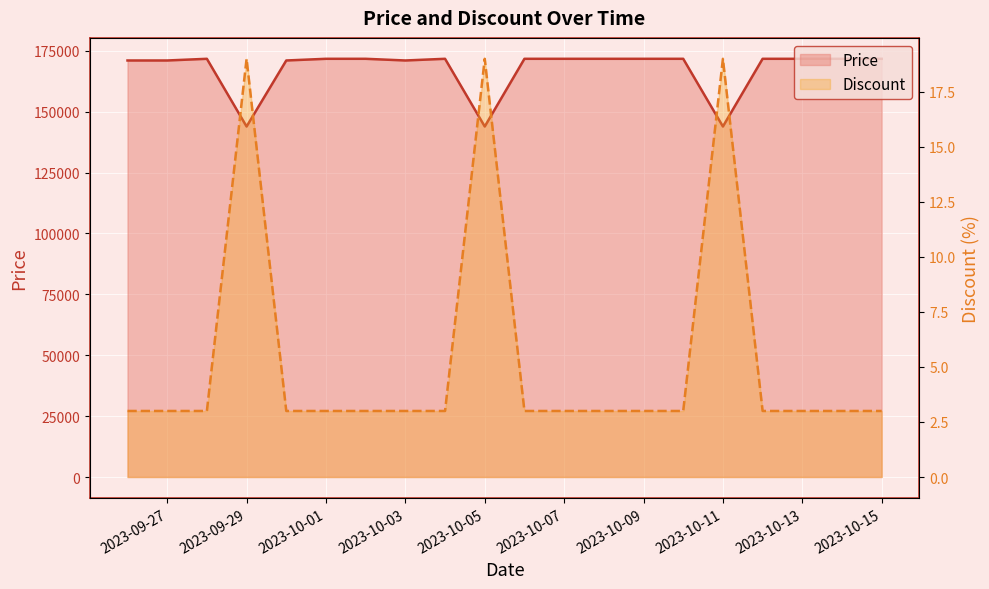

How many lines are shown in the chart?

2